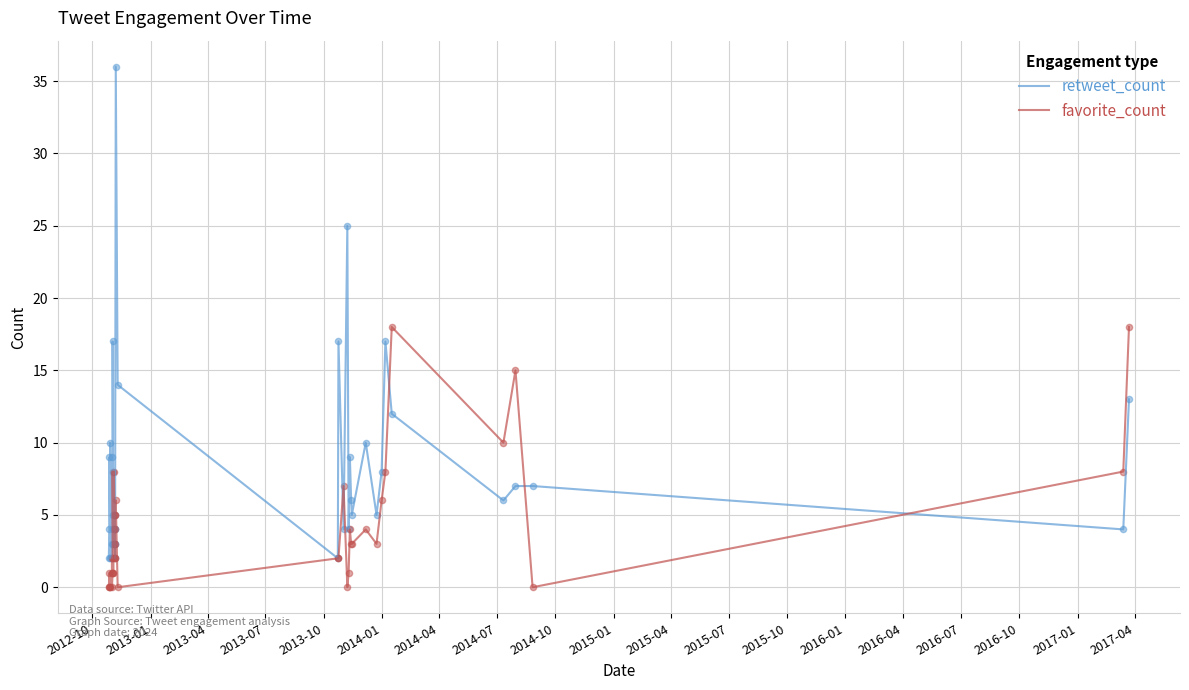

Which series has the largest total across all categories?

retweet_count